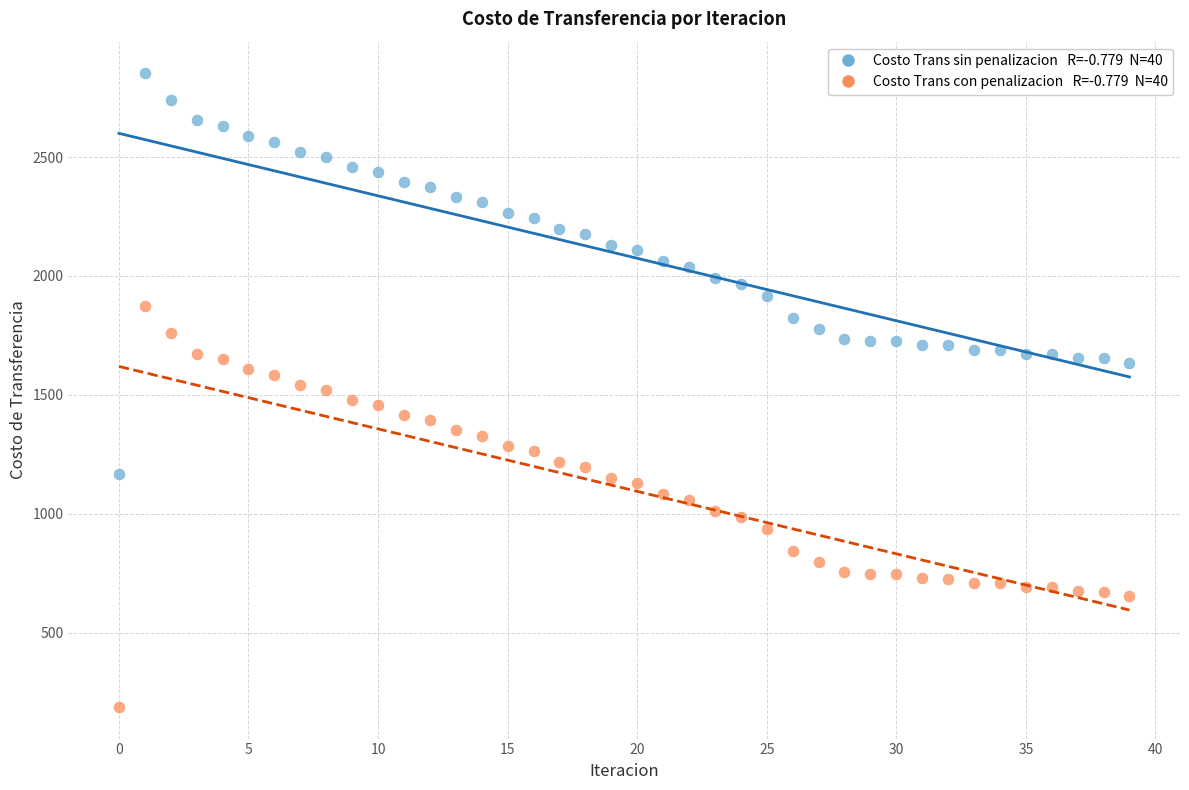

Across all data points, what is the range of Y values (max minus min)?

2665.0